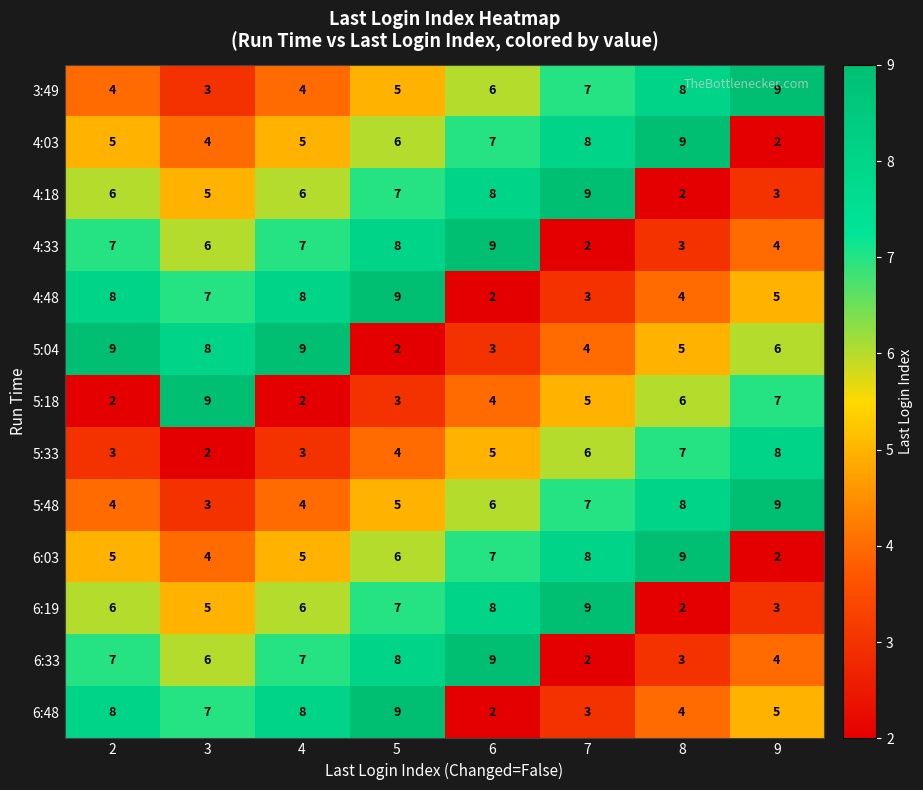

Where is 4:48 nearest to the value 5?

9